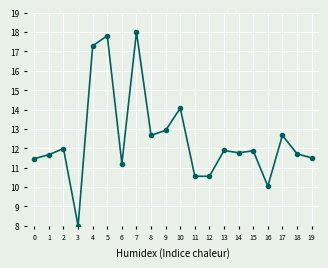

How many series are shown in this chart?

1